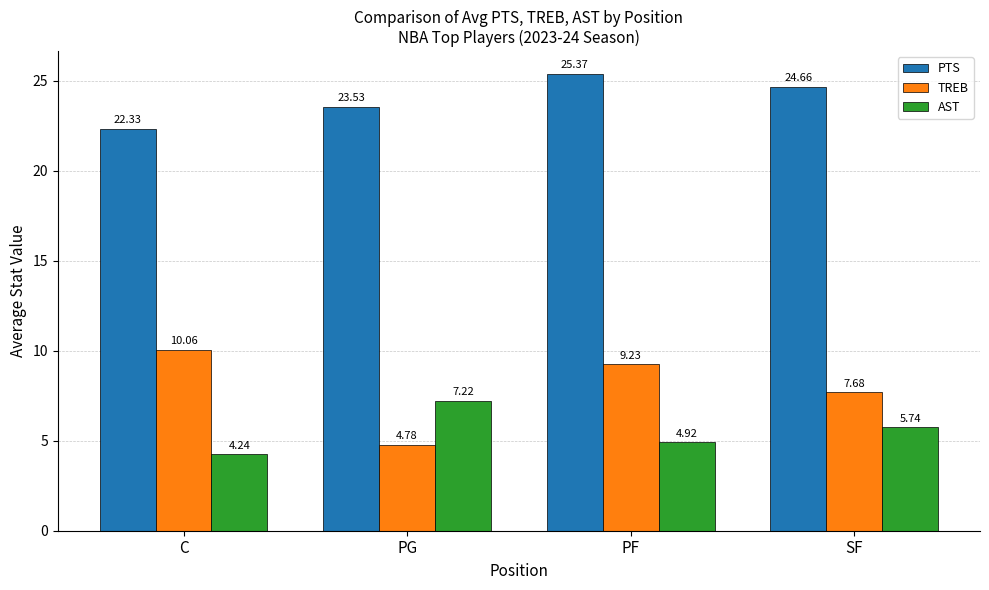

Rank the series by their maximum value, from highest to lowest.

PTS, TREB, AST